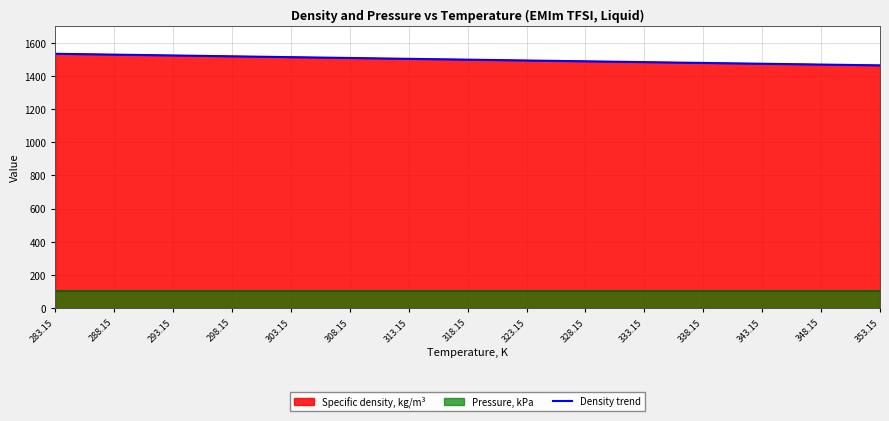

Is it true that the value at 323.15 is 2334.7?

False